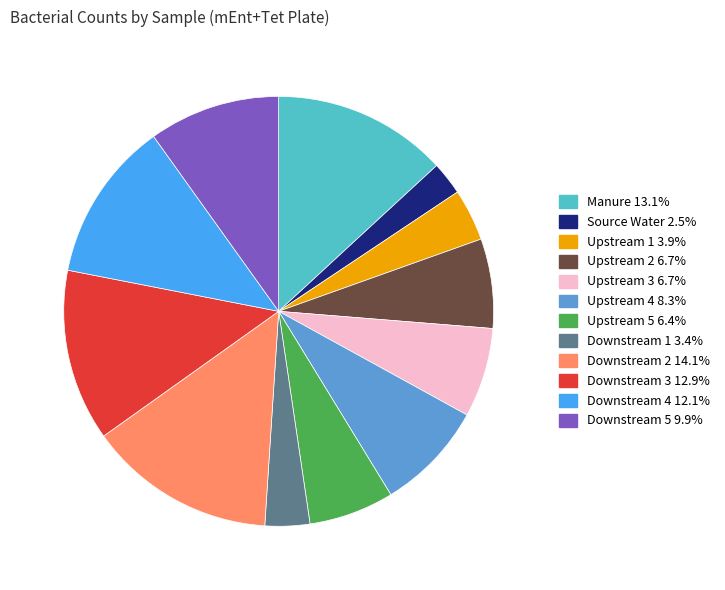

Is Manure the majority of the pie?

No